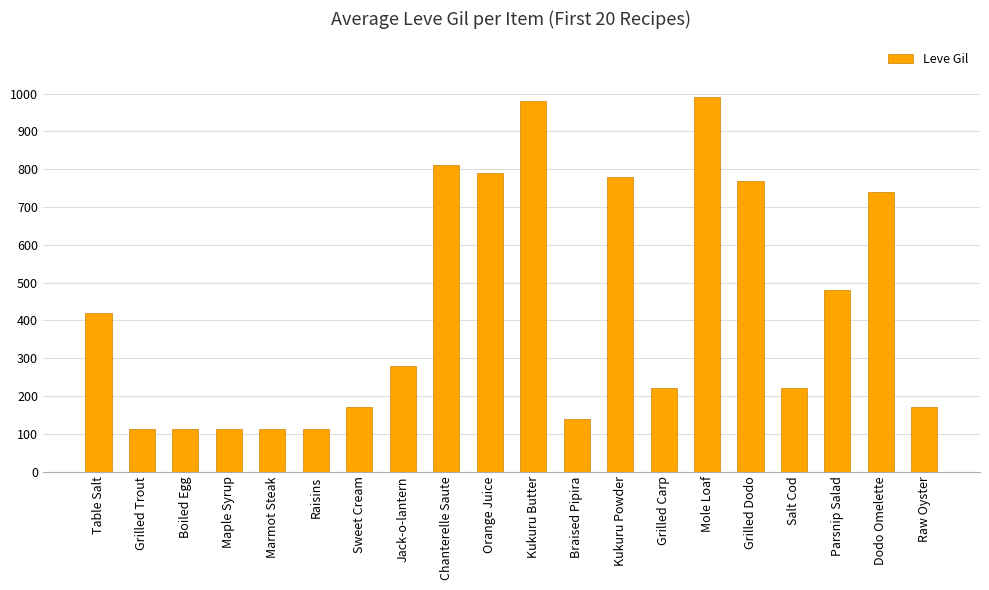

How many bars are there in total?

20